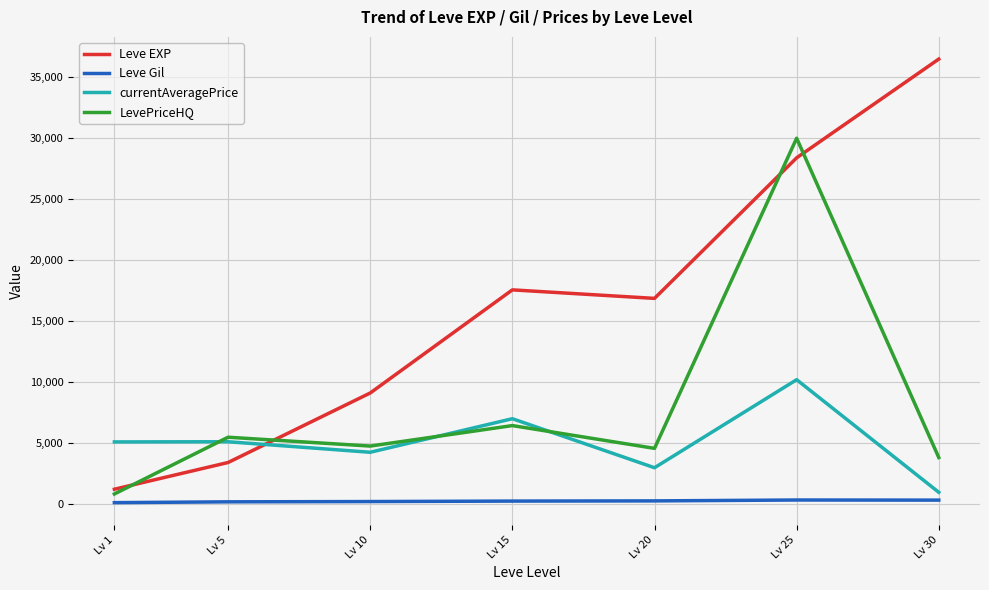

Which series has the largest total across all categories?

Leve EXP